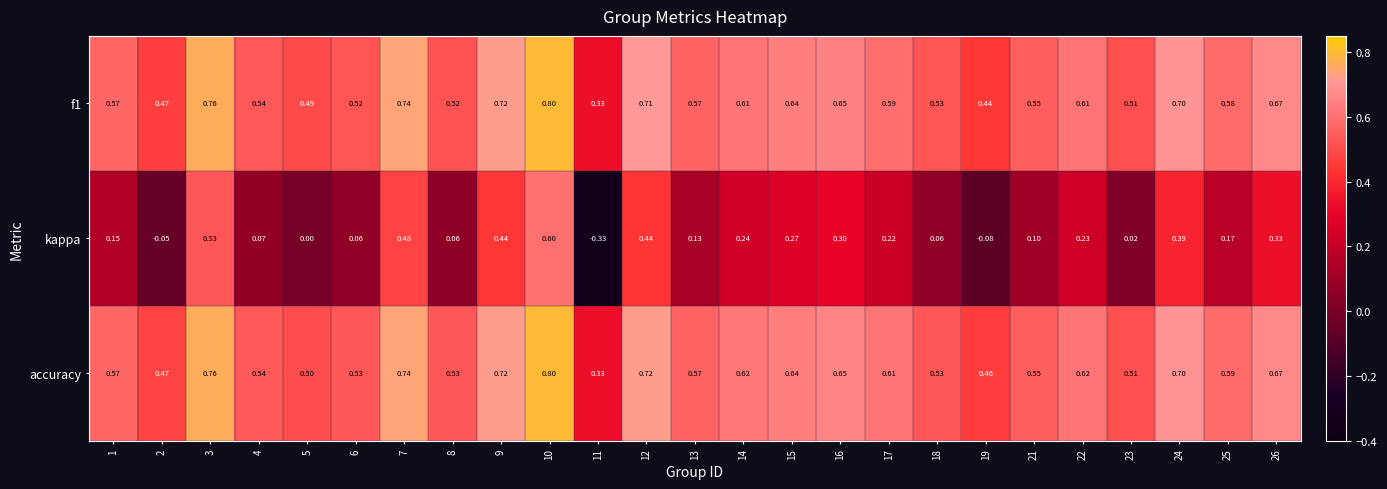

Which series has the largest total across all categories?

accuracy